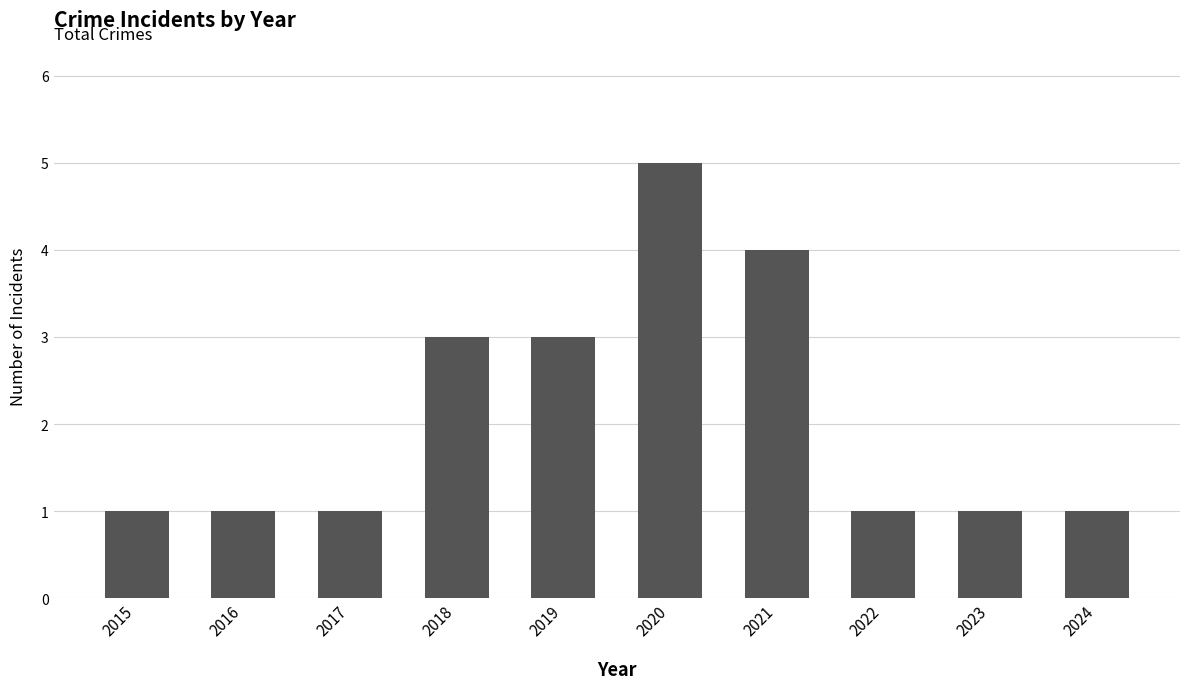

What is the smallest value displayed?

1